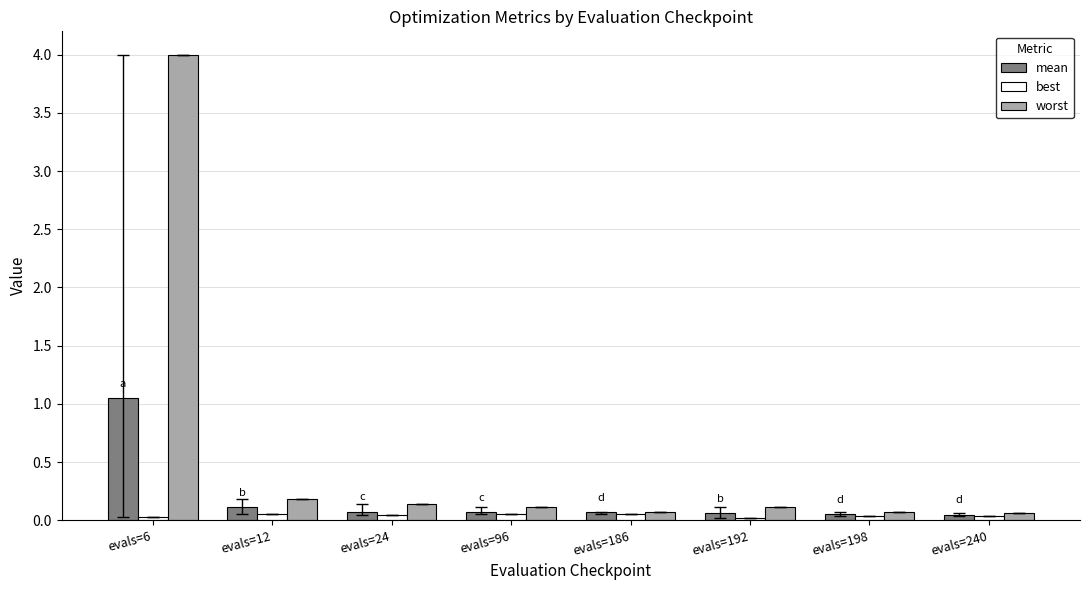

Which category has the highest value across all series?

evals=6